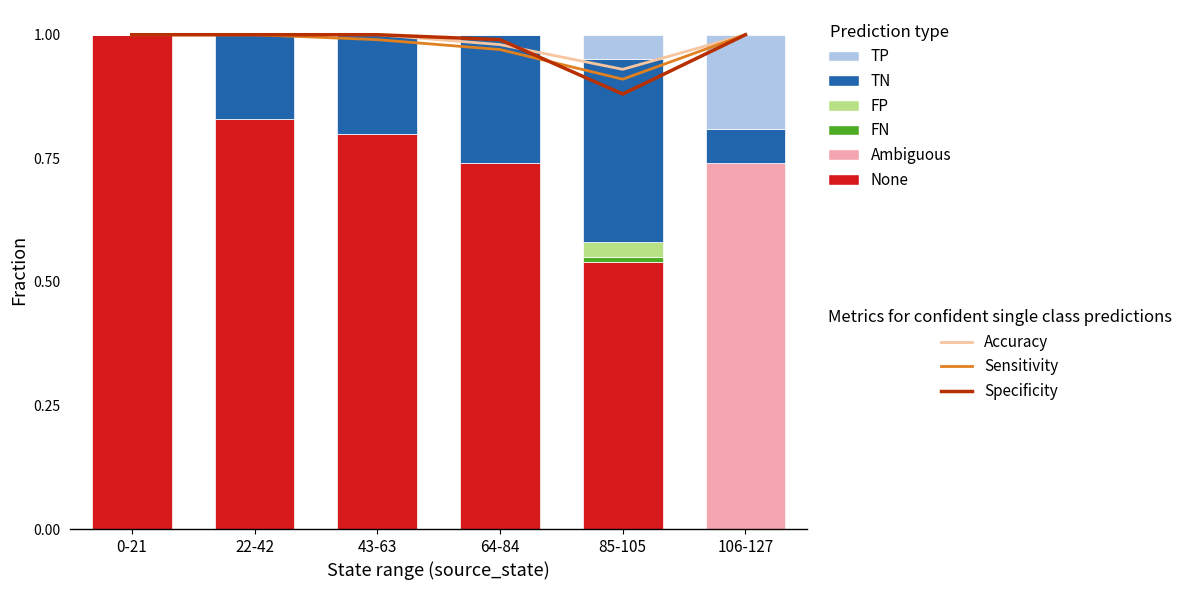

At which category is the sum across all series the highest?

85-105